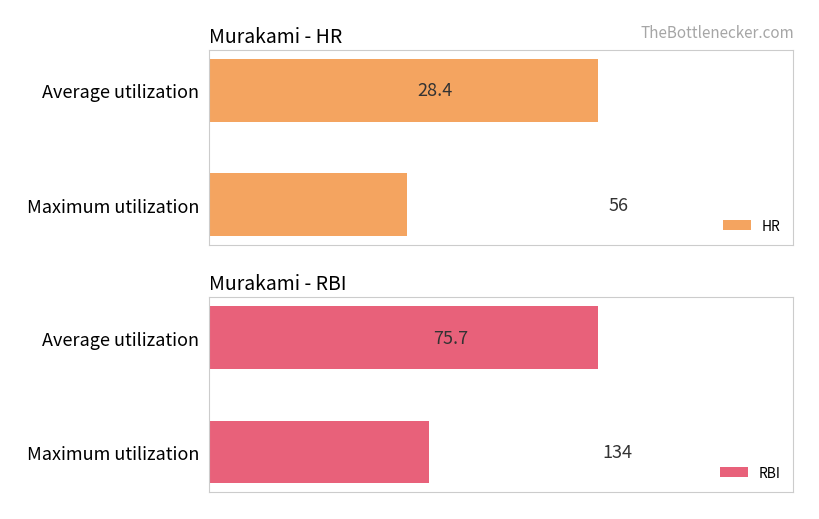

How many categories are shown in the chart?

2